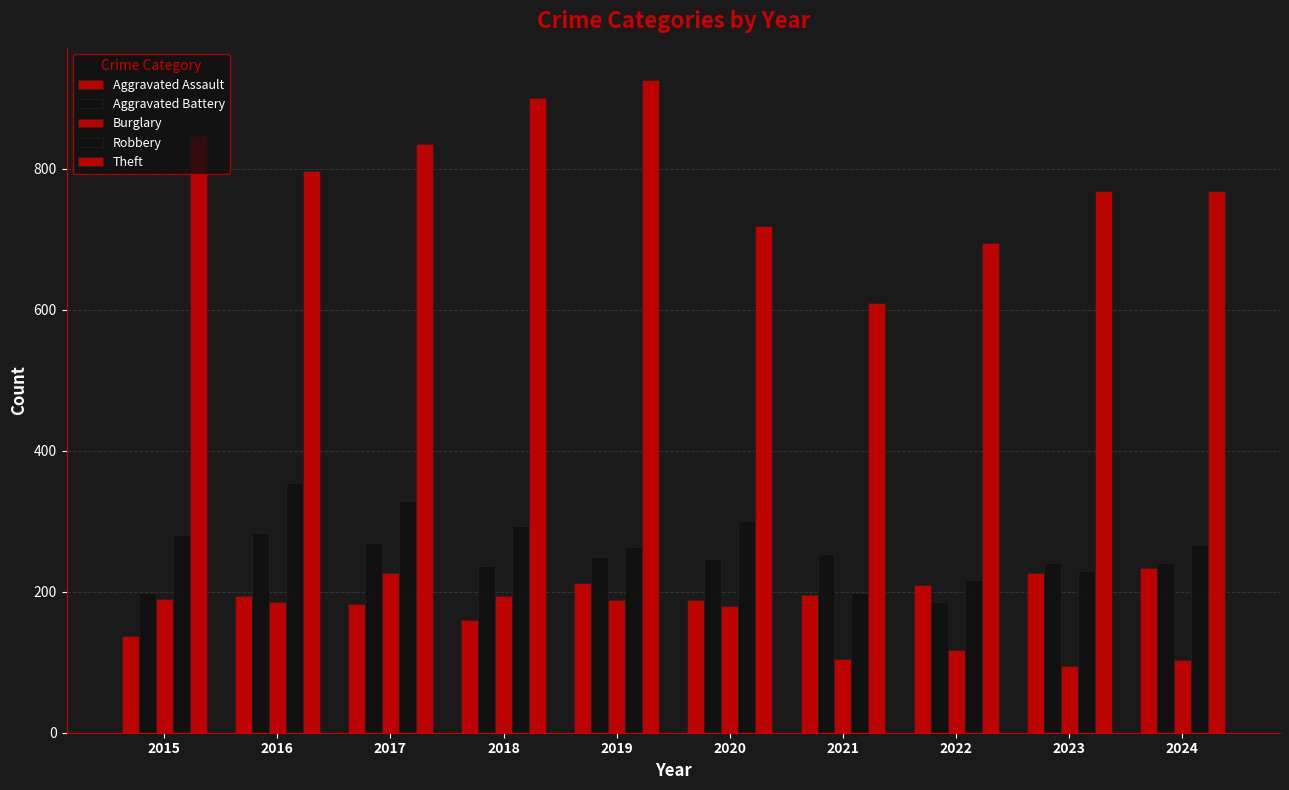

Is it true that Theft equals 366 at 2017?

False